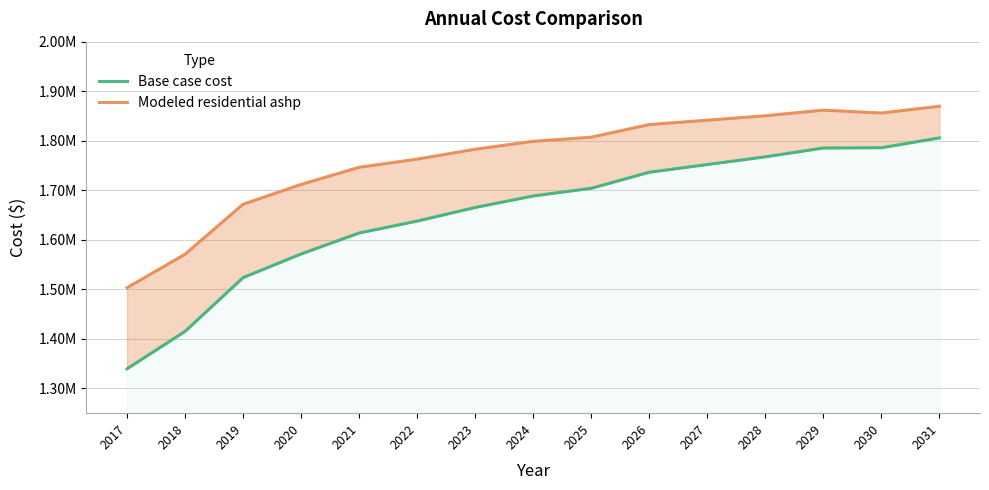

What is the approximate value of Modeled residential ashp at 2018?

1570888.8